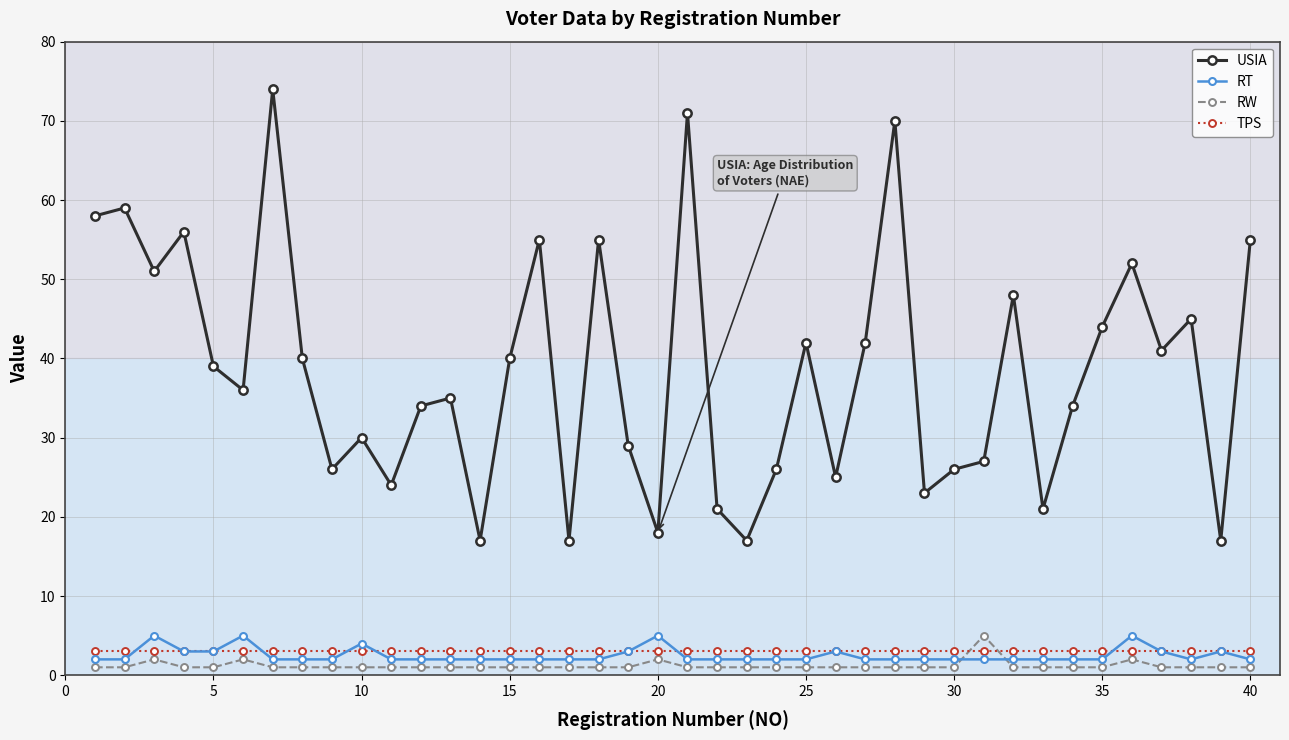

What is the greatest value displayed?

74